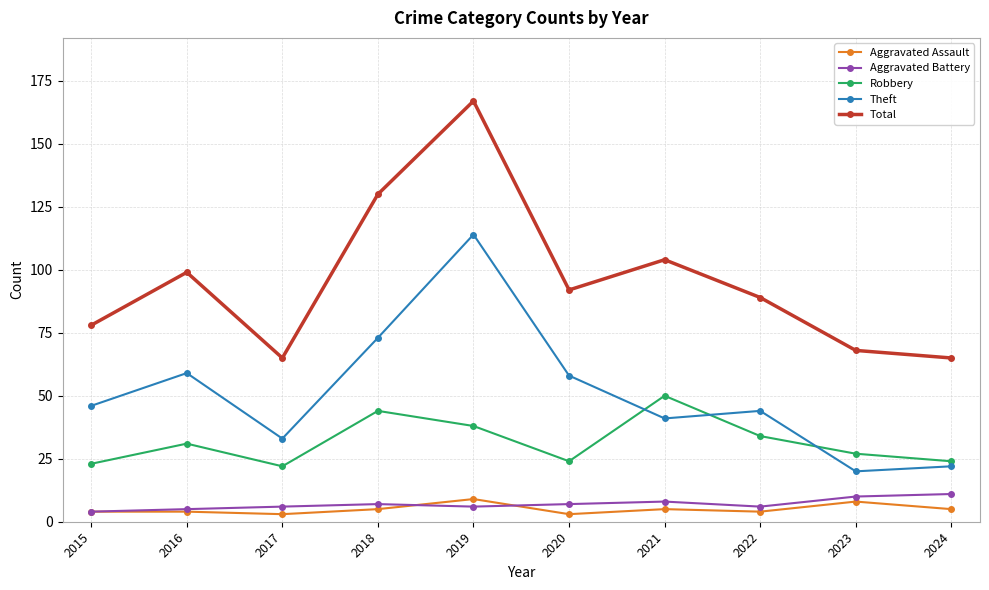

List the series in order of their peak value, lowest first.

Aggravated Assault, Aggravated Battery, Robbery, Theft, Total